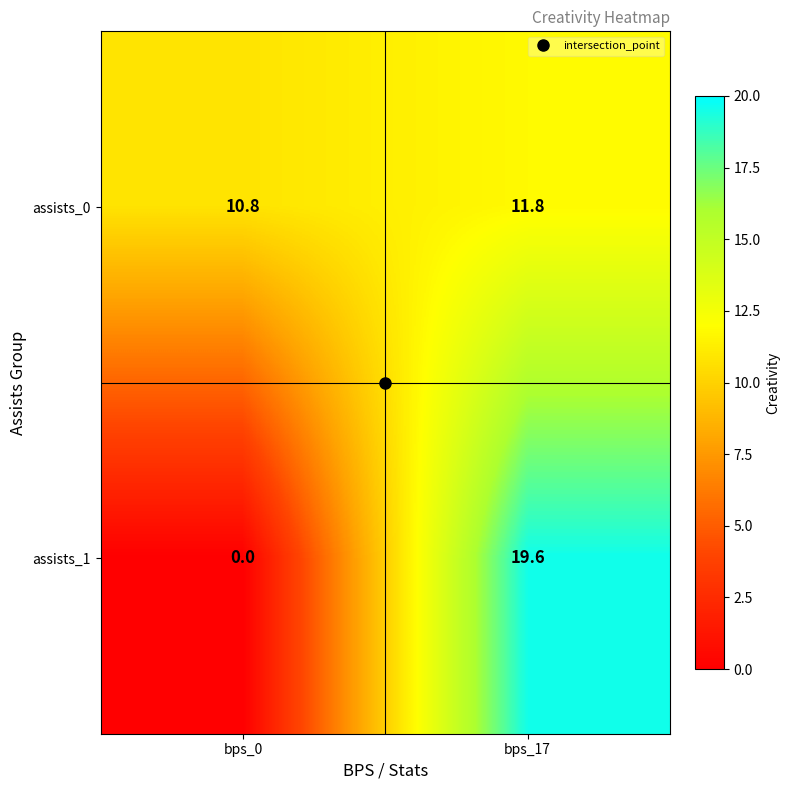

Rank the series at bps_0 from lowest to highest value.

assists_1, assists_0